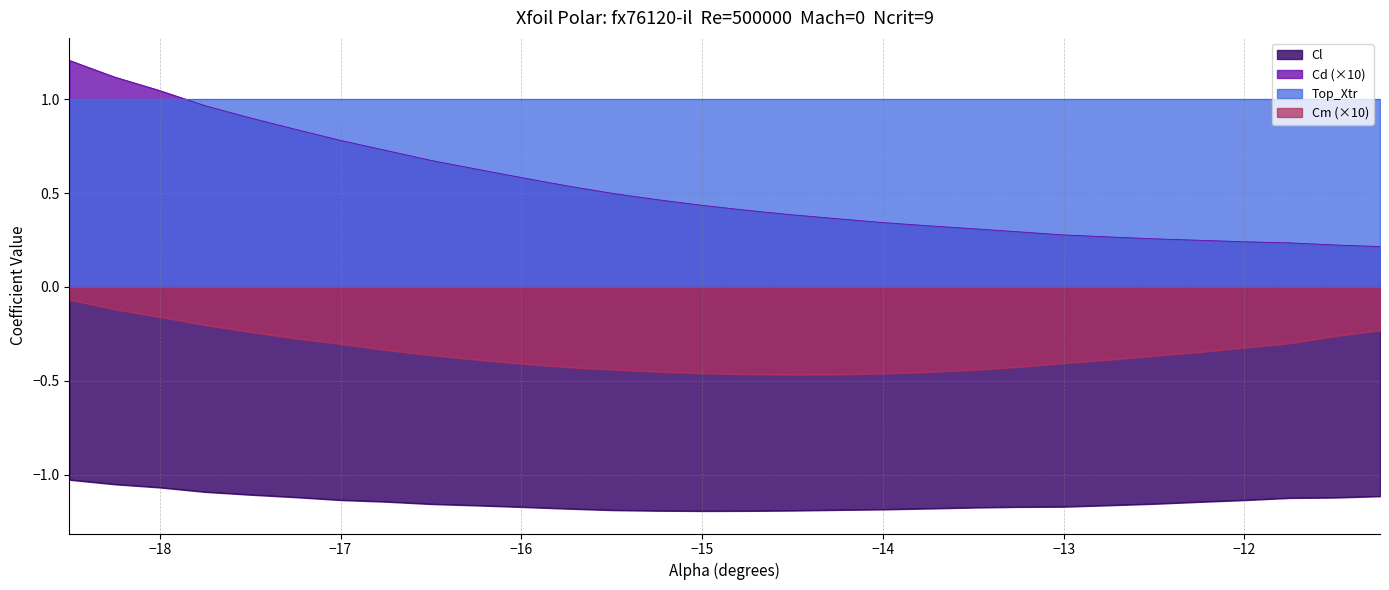

How many lines are shown in the chart?

4